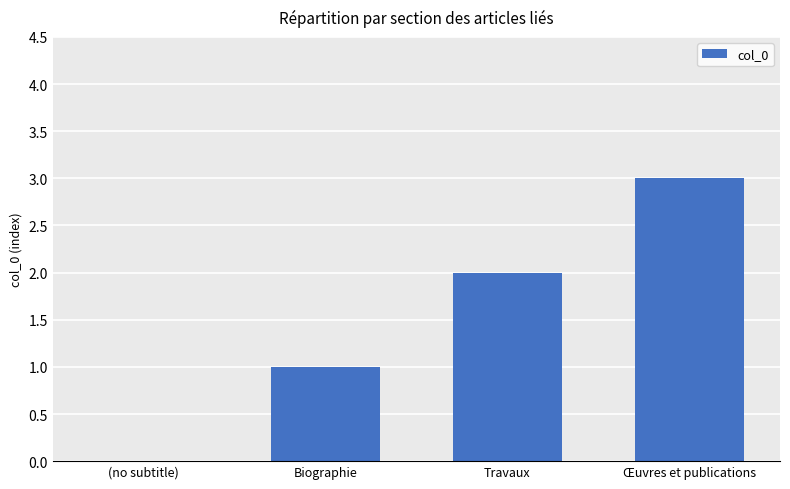

What is the maximum value shown in the chart?

3